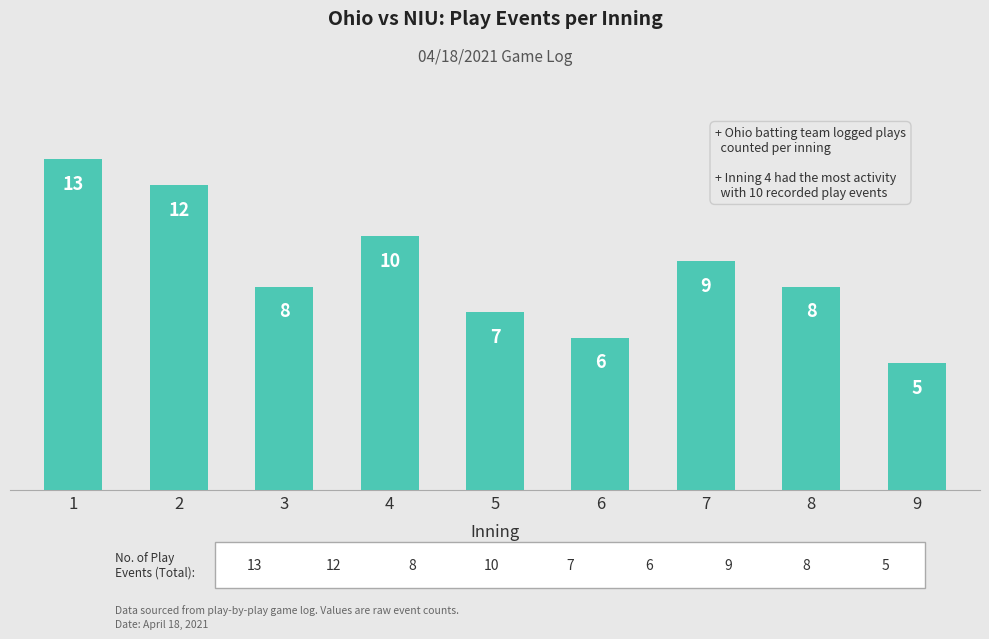

Reading left to right, transcribe all the data shown in this chart.

13	12	8	10	7	6	9	8	5